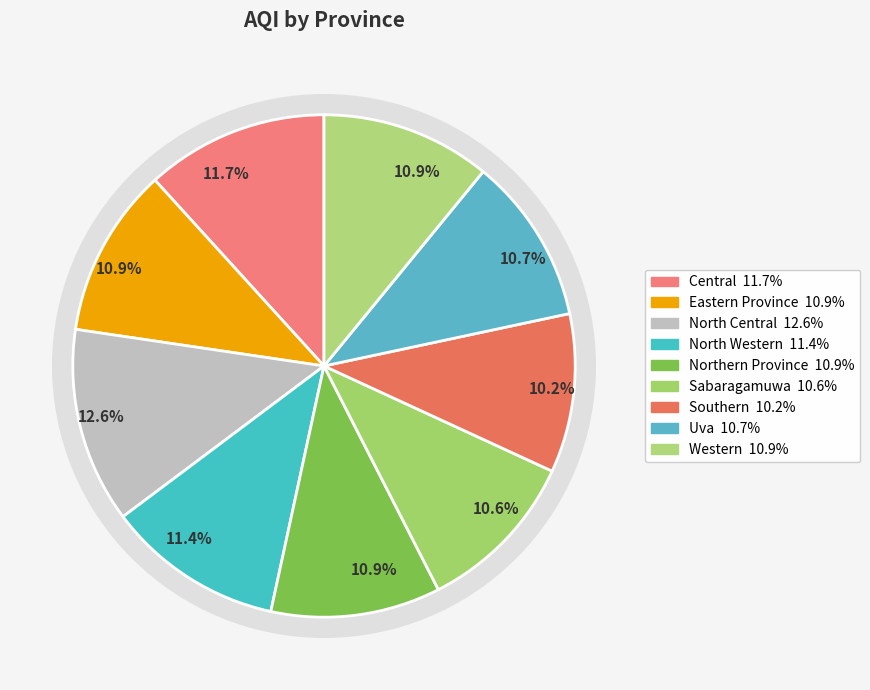

The Central slice represents 3% of the pie. True or false?

False